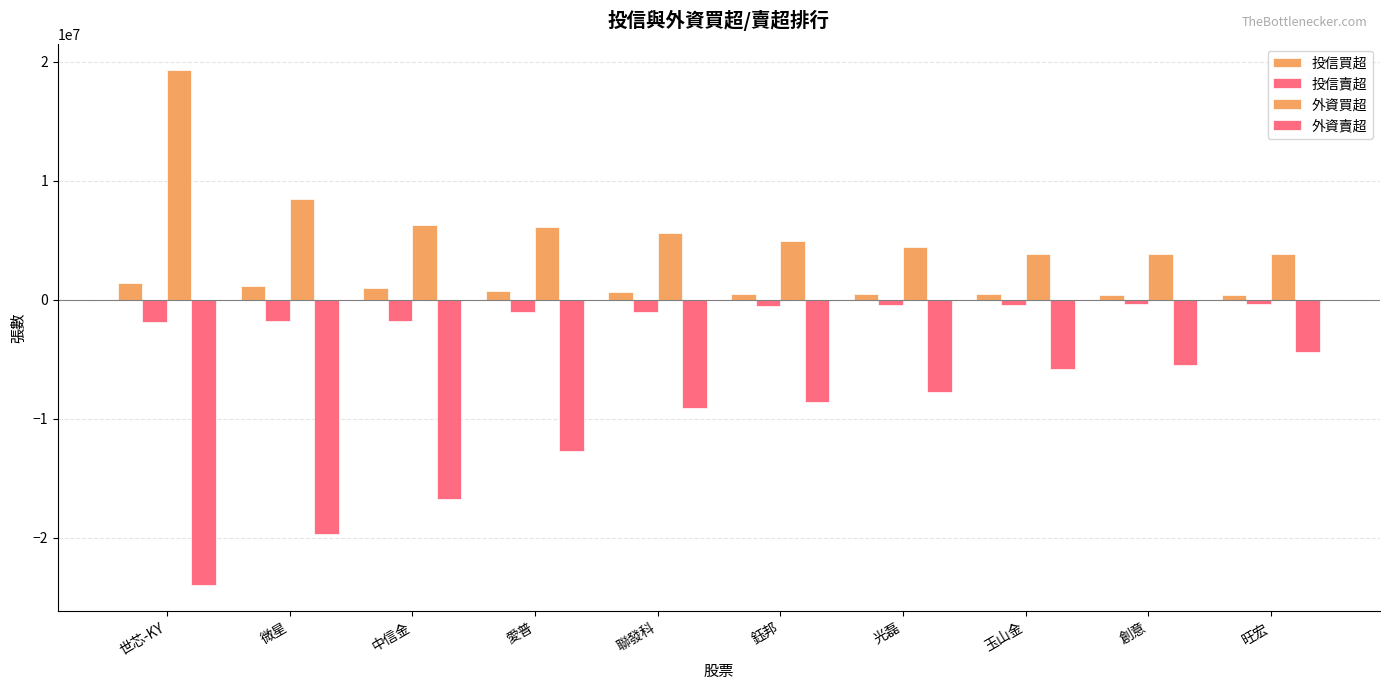

How many values in the 投信賣超 series exceed -480000?

4